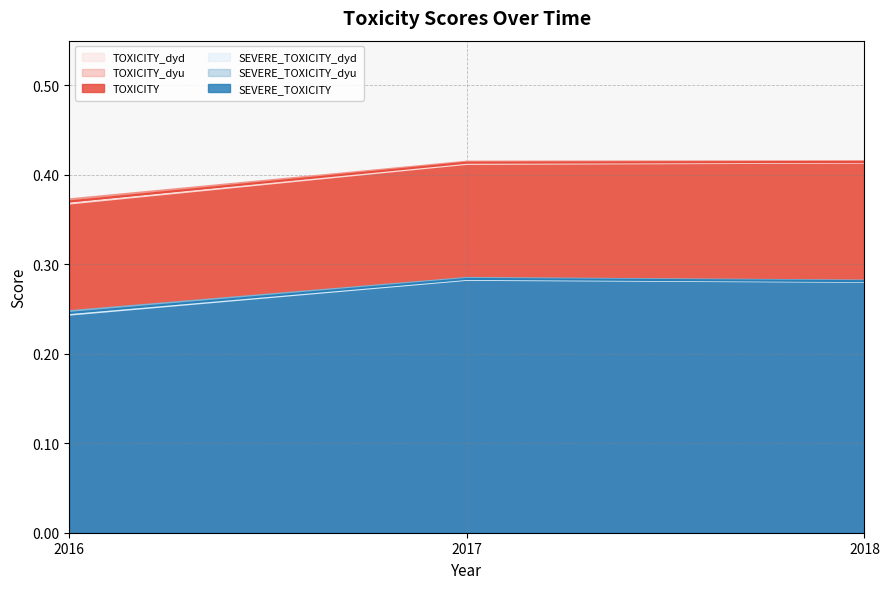

What is the total value across all series at 2017?

2.1